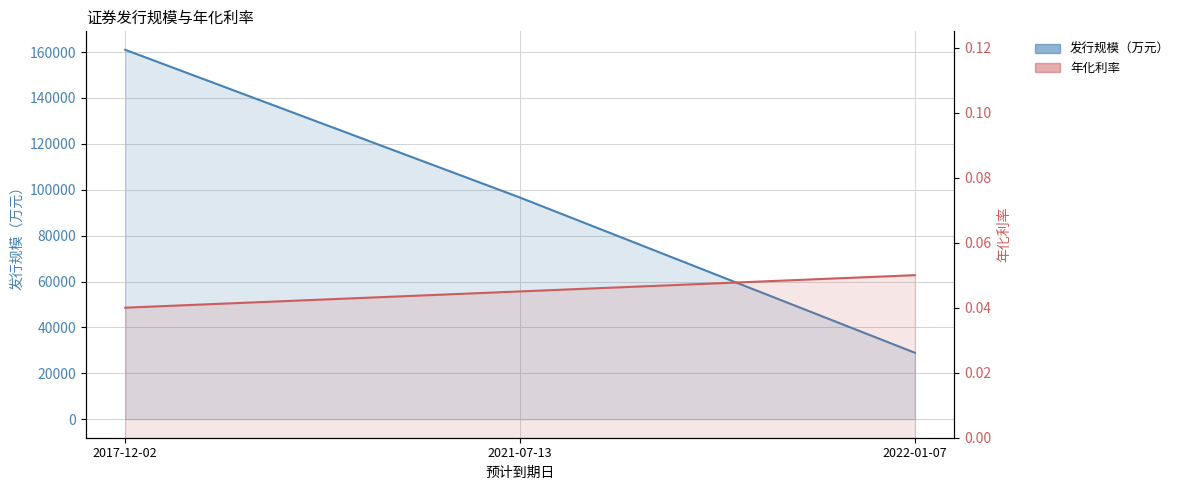

How many values in the 发行规模（万元） series are below 96600?

1